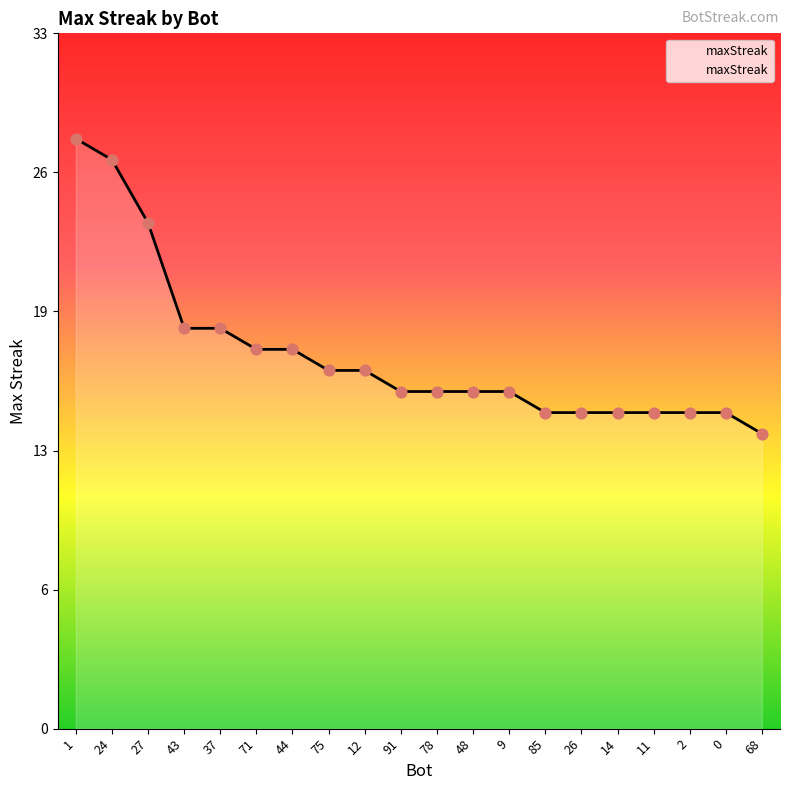

Is this an area chart (filled region under the line)?

Yes